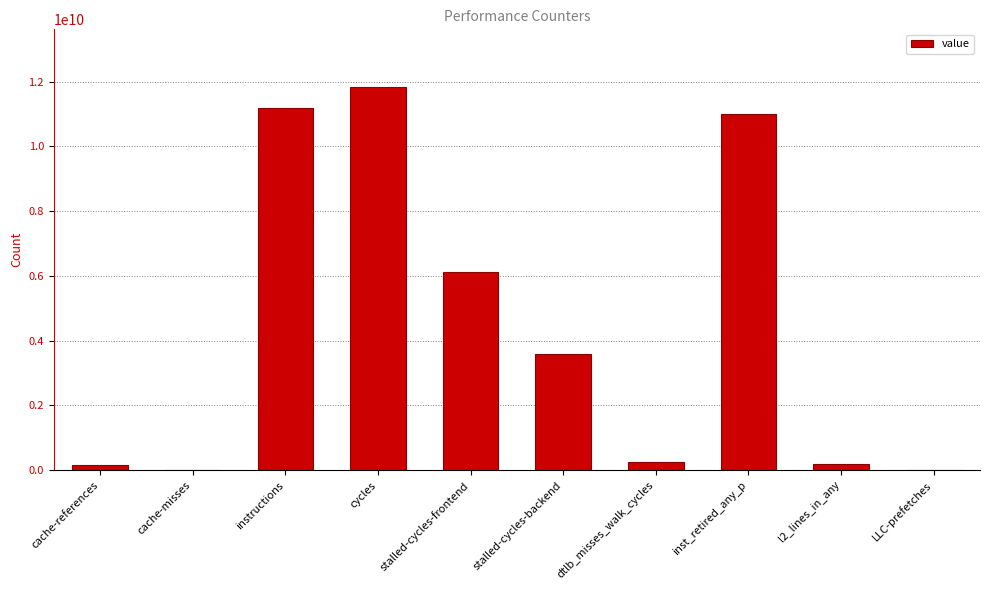

At which label is the value closest to 5925785813?

stalled-cycles-frontend